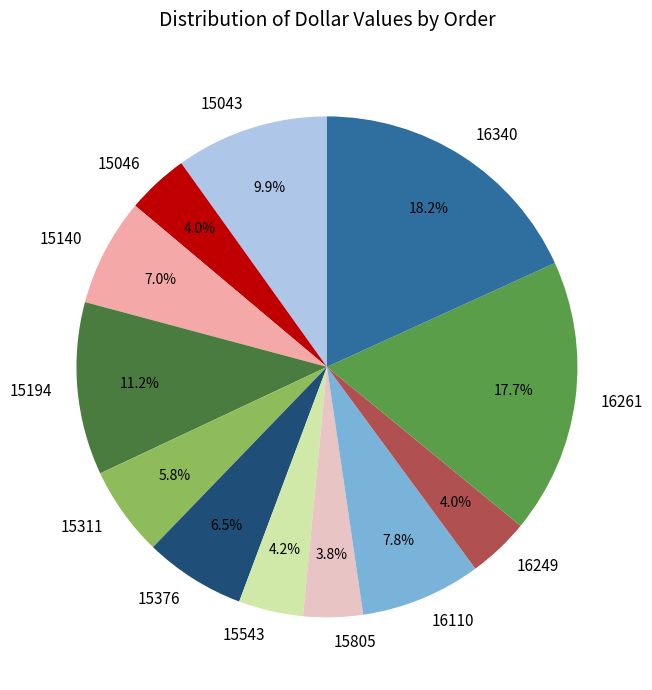

How many slices are in this pie chart?

12